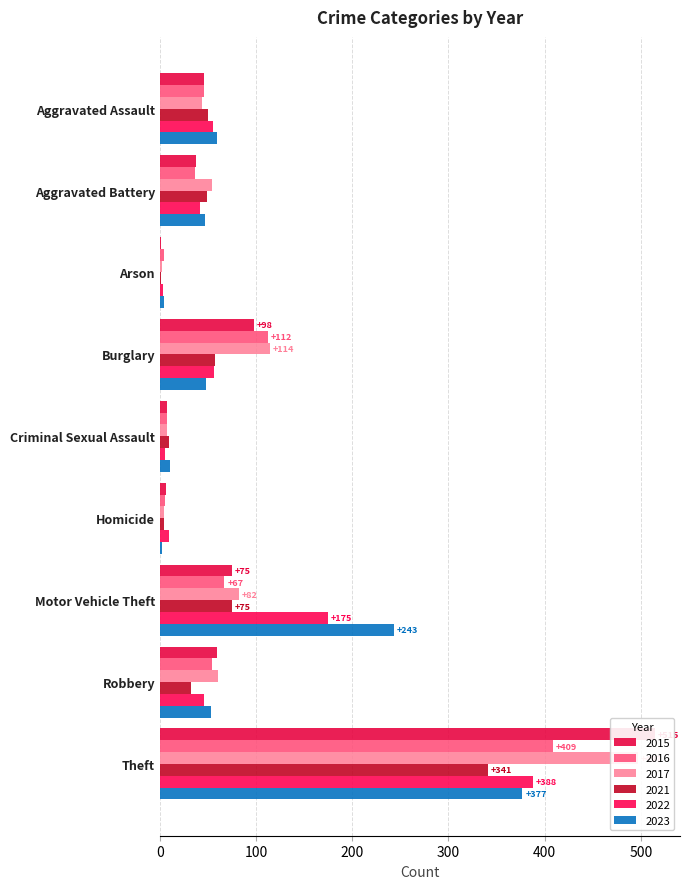

What is the greatest value displayed?

515